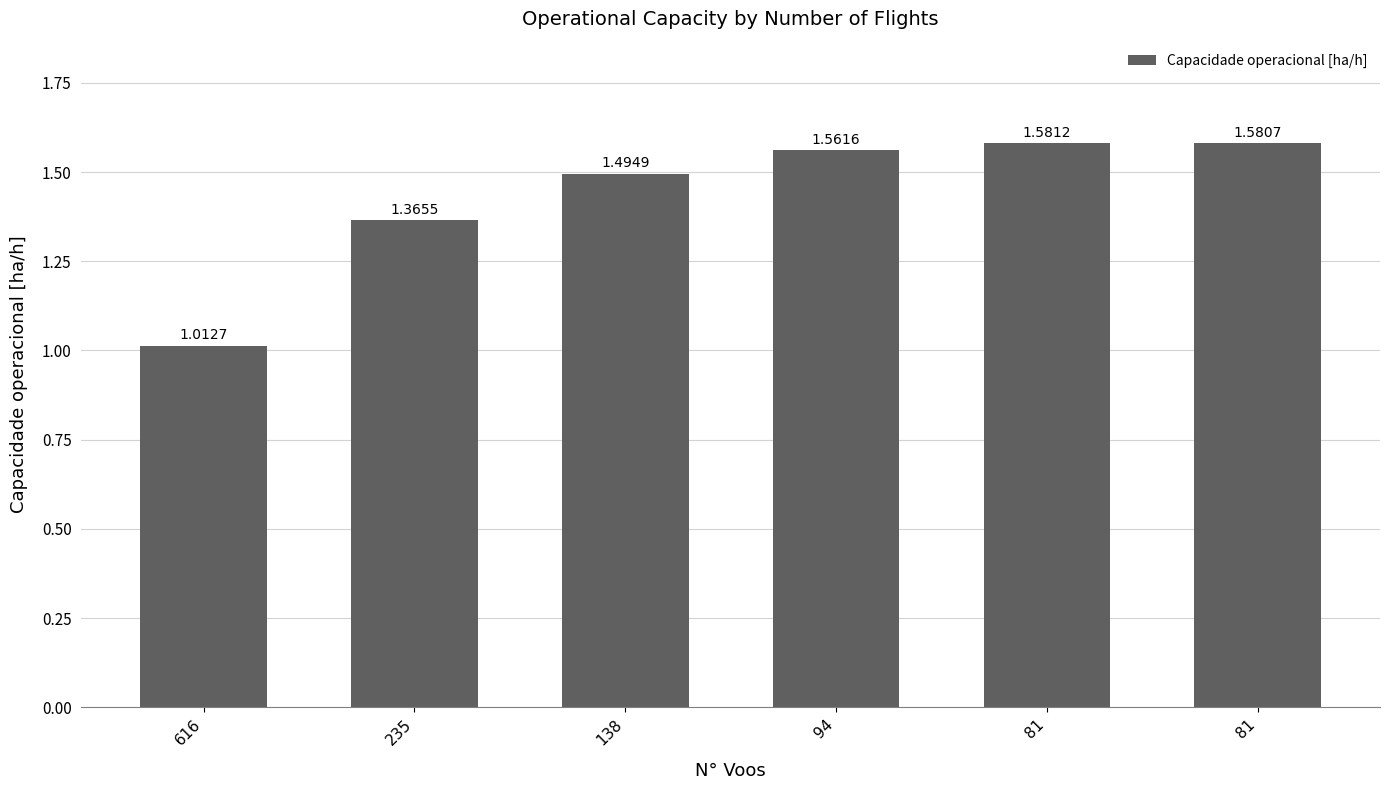

Count the number of categories in the chart.

6